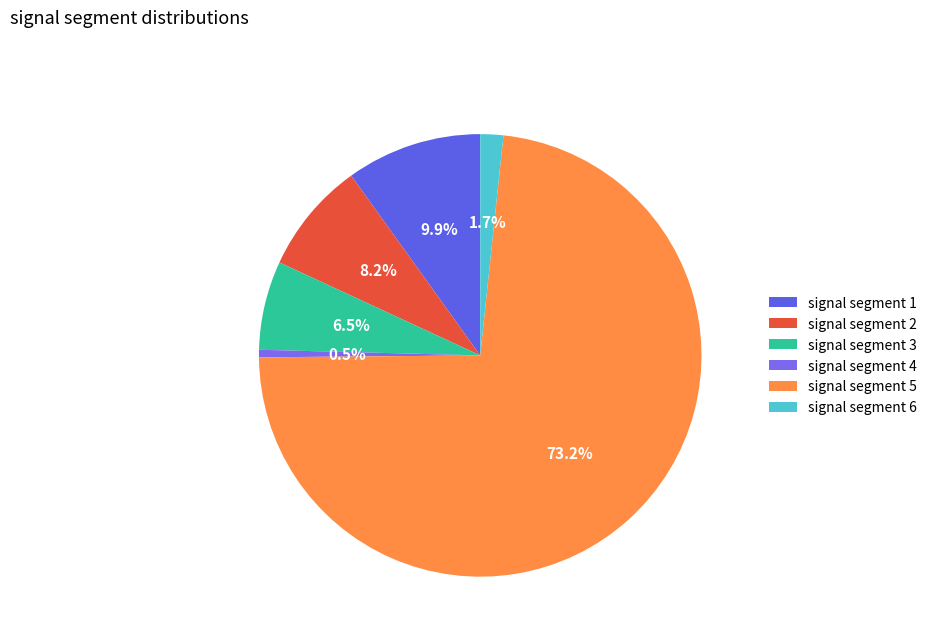

Do signal segment 4 and signal segment 5 together represent more than half of the pie?

Yes